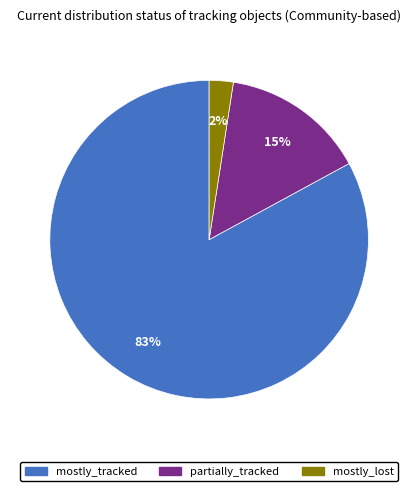

Is the sum of partially_tracked and mostly_tracked greater than half?

Yes